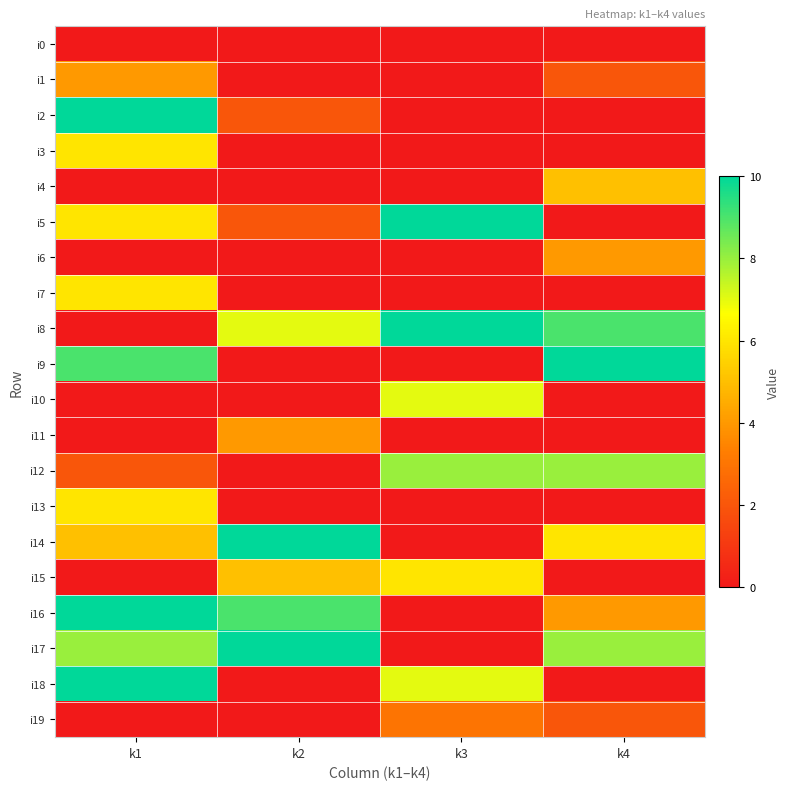

Reading left to right, list all the values displayed in this chart.

i0: k1=0	k2=0	k3=0	k4=0
i1: k1=4	k2=0	k3=0	k4=2
i2: k1=10	k2=2	k3=0	k4=0
i3: k1=6	k2=0	k3=0	k4=0
i4: k1=0	k2=0	k3=0	k4=5
i5: k1=6	k2=2	k3=10	k4=0
i6: k1=0	k2=0	k3=0	k4=4
i7: k1=6	k2=0	k3=0	k4=0
i8: k1=0	k2=7	k3=10	k4=9
i9: k1=9	k2=0	k3=0	k4=10
i10: k1=0	k2=0	k3=7	k4=0
i11: k1=0	k2=4	k3=0	k4=0
i12: k1=2	k2=0	k3=8	k4=8
i13: k1=6	k2=0	k3=0	k4=0
i14: k1=5	k2=10	k3=0	k4=6
i15: k1=0	k2=5	k3=6	k4=0
i16: k1=10	k2=9	k3=0	k4=4
i17: k1=8	k2=10	k3=0	k4=8
i18: k1=10	k2=0	k3=7	k4=0
i19: k1=0	k2=0	k3=3	k4=2